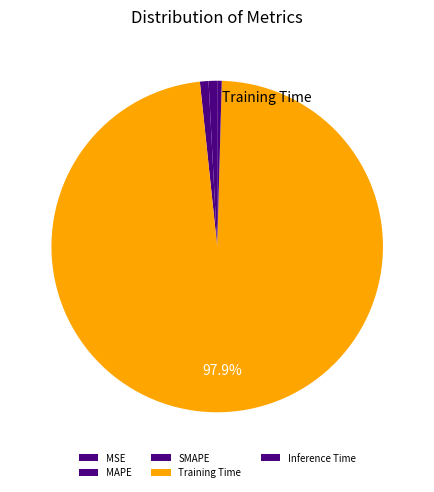

Which category has the biggest portion of the pie?

Training Time